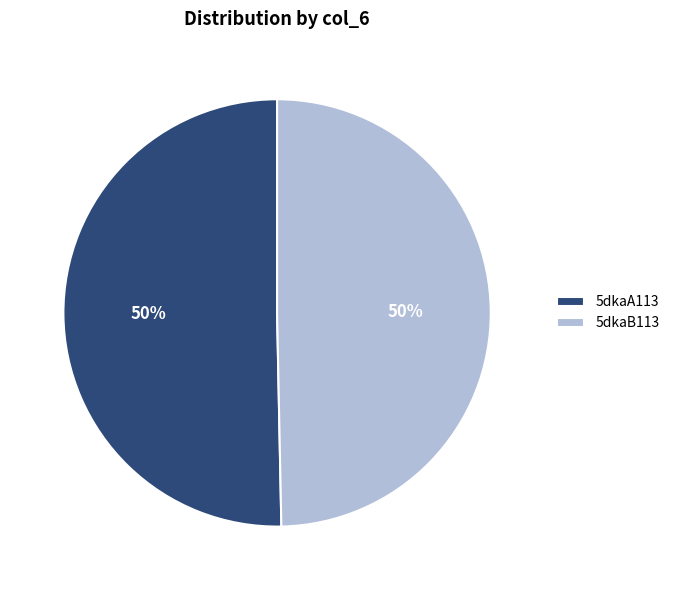

What is the ratio of the value at 5dkaB113 to the value at 5dkaA113?

1.0